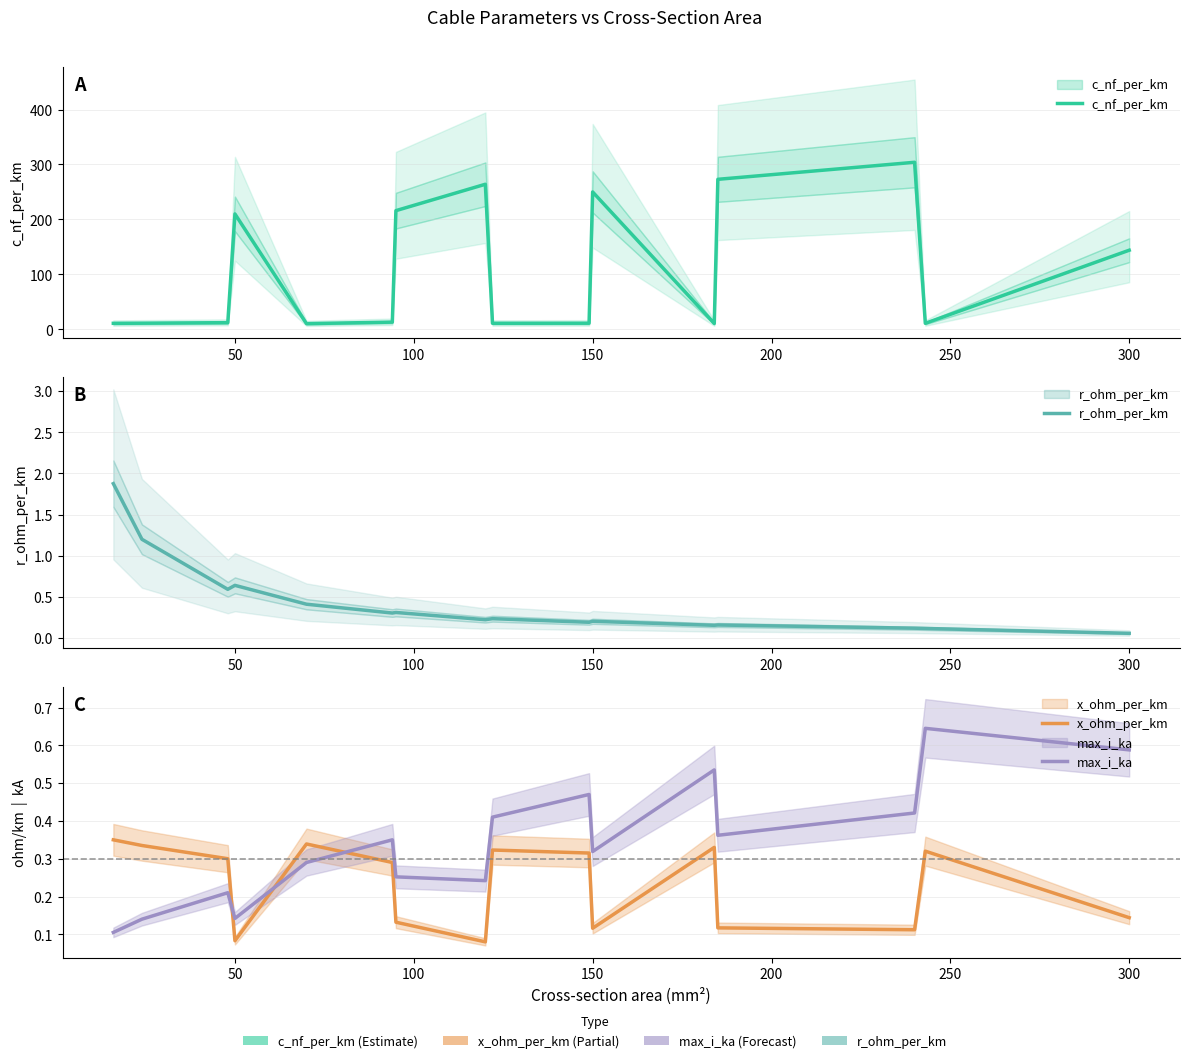

True or false: r_ohm_per_km has more than 0 interior local peaks.

True